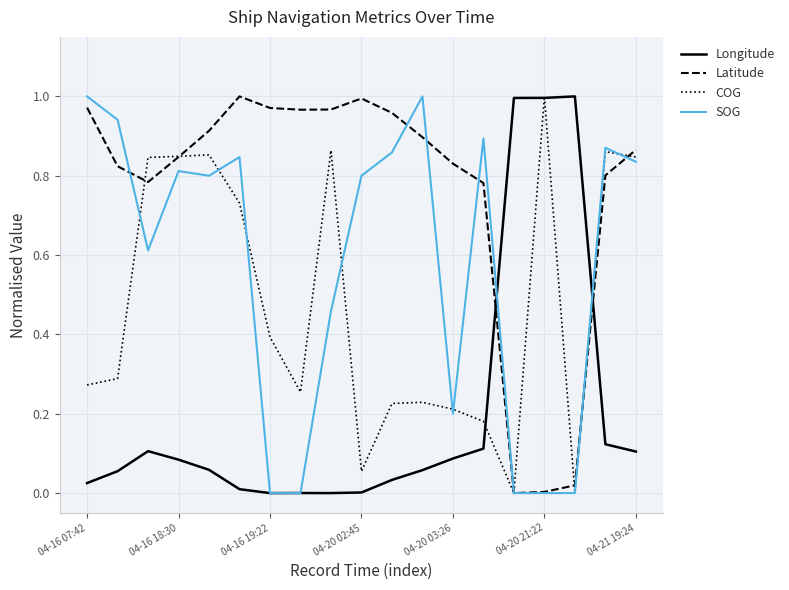

List the series in order of their overall mean, lowest first.

Longitude, COG, SOG, Latitude